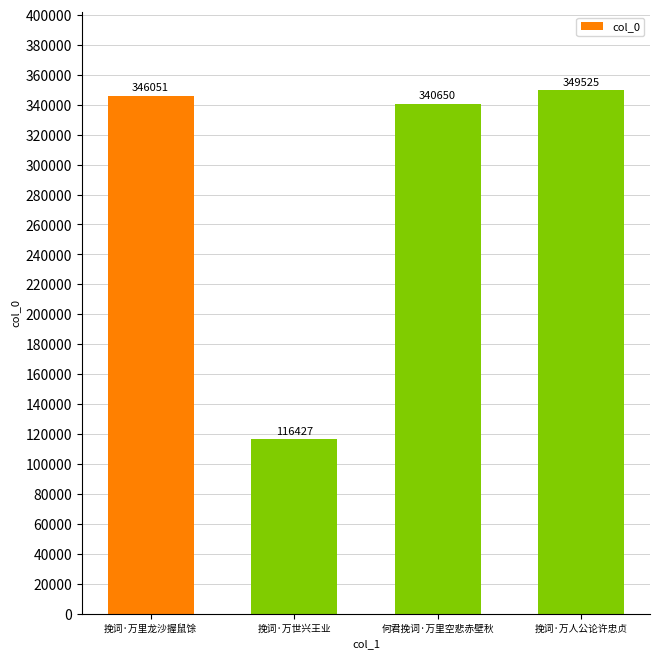

Reading right to left, transcribe all the data shown in this chart.

挽词·万人公论许忠贞=349525	何君挽词·万里空悲赤壁秋=340650	挽词·万世兴王业=116427	挽词·万里龙沙握鼠馀=346051